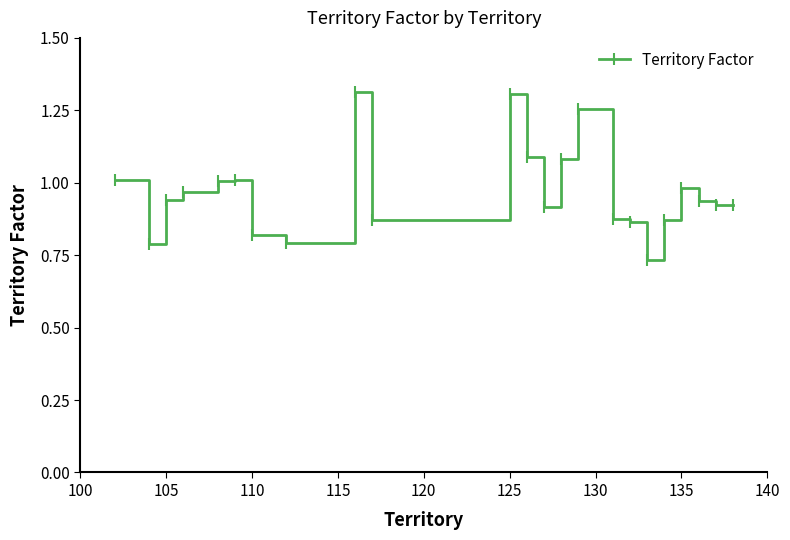

What is the difference between the maximum and minimum values?

0.6